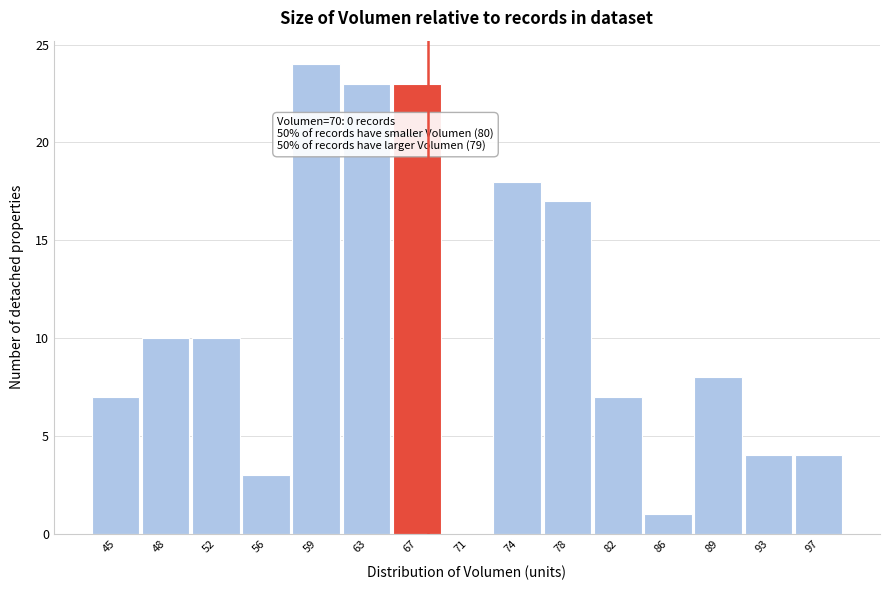

Reading right to left, what are all the values shown in this chart?

97=4	93=4	89=8	86=1	82=7	78=17	74=18	71=0	67=23	63=23	59=24	56=3	52=10	48=10	45=7